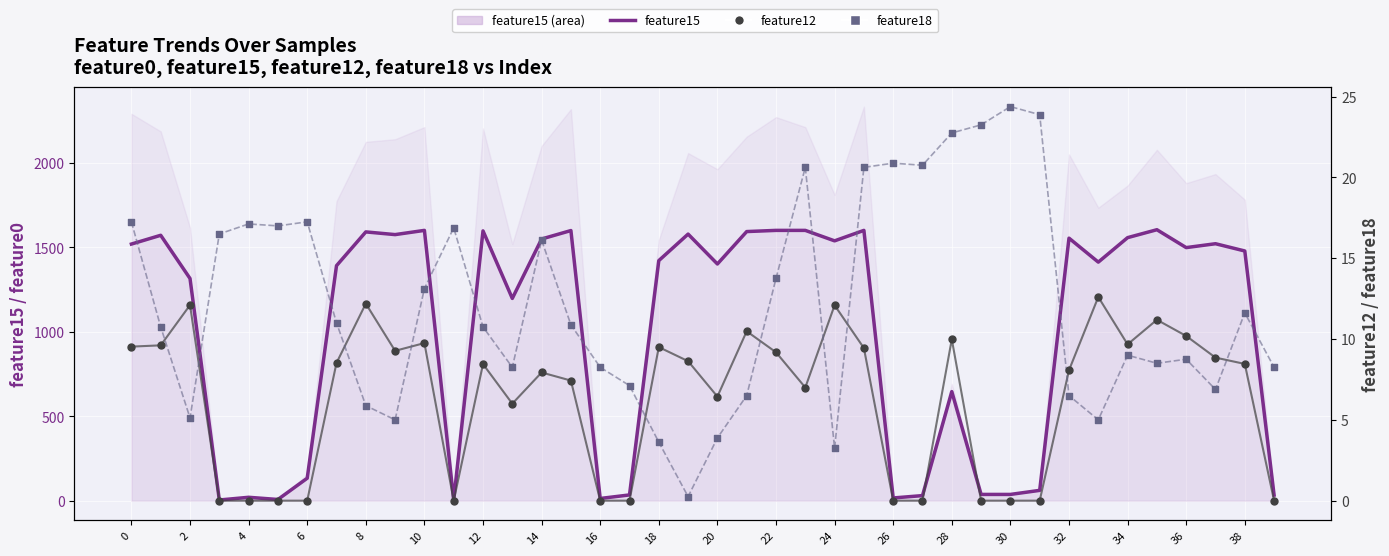

At which category is the sum across all series the highest?

25